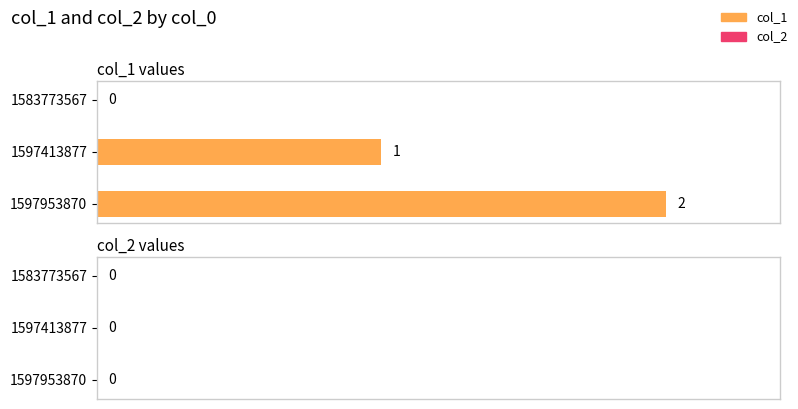

What is the sum of all values?

3